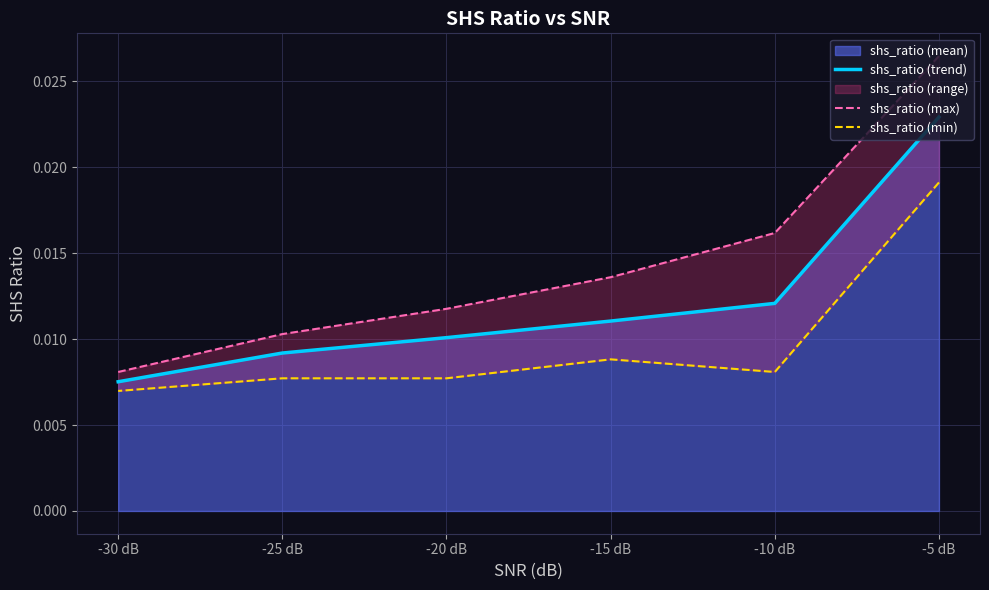

Which has a higher value, -10 dB or -5 dB?

-5 dB